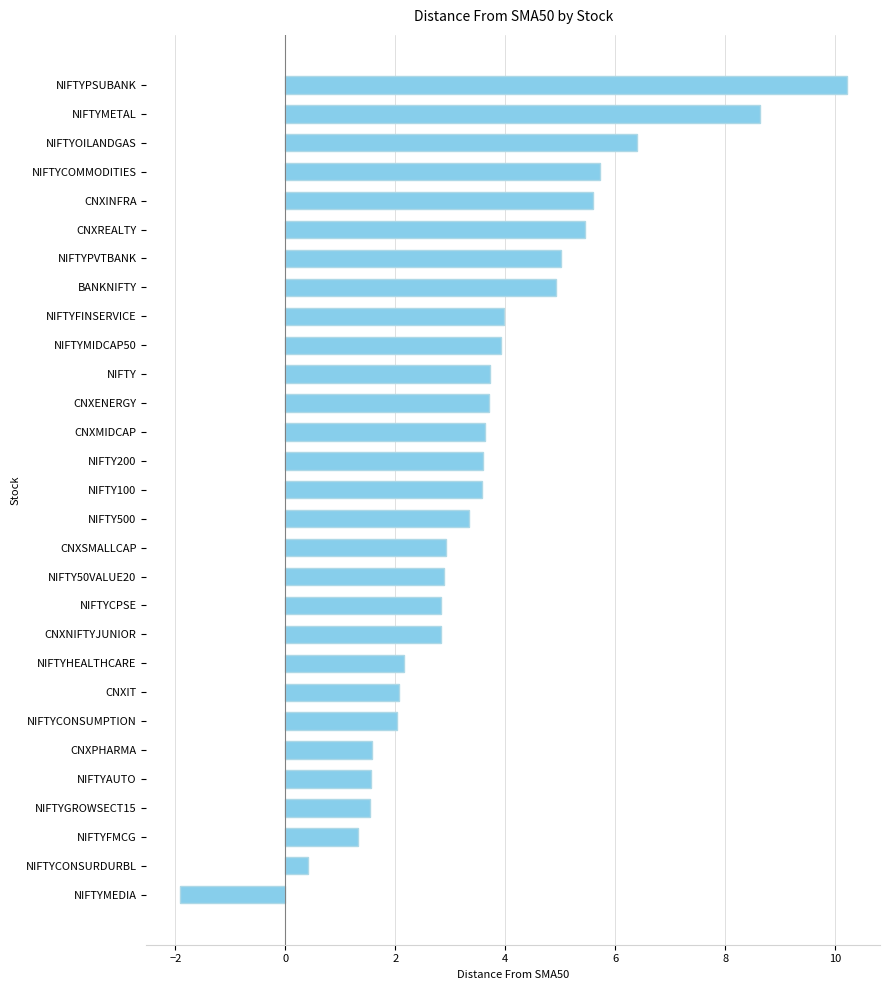

At which category does the chart reach its minimum across all series?

NIFTYMEDIA